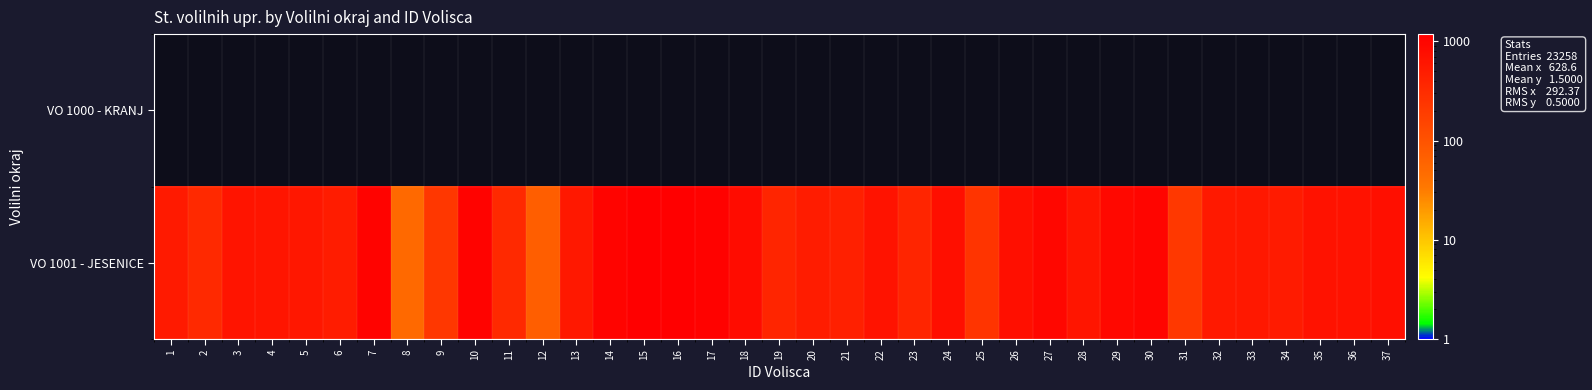

Reading right to left, what are all the values shown in this chart?

VO 1000 - KRANJ: 37=0	36=0	35=0	34=0	33=0	32=0	31=0	30=0	29=0	28=0	27=0	26=0	25=0	24=0	23=0	22=0	21=0	20=0	19=0	18=0	17=0	16=0	15=0	14=0	13=0	12=0	11=0	10=0	9=0	8=0	7=0	6=0	5=0	4=0	3=0	2=0	1=0
VO 1001 - JESENICE: 37=726	36=663	35=670	34=518	33=562	32=548	31=215	30=989	29=919	28=623	27=926	26=737	25=245	24=739	23=383	22=656	21=443	20=498	19=387	18=825	17=1066	16=1169	15=1183	14=1017	13=572	12=71	11=334	10=1038	9=228	8=52	7=1032	6=510	5=583	4=617	3=630	2=339	1=545